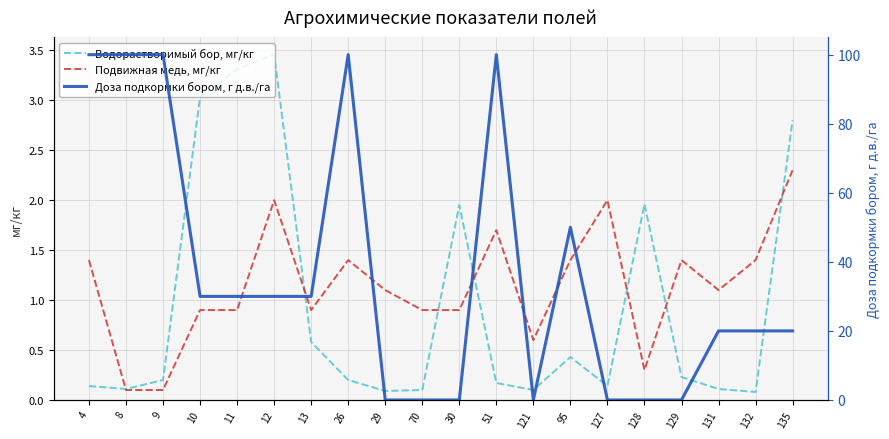

At which category does Водорастворимый бор, мг/кг reach its first local valley?

8